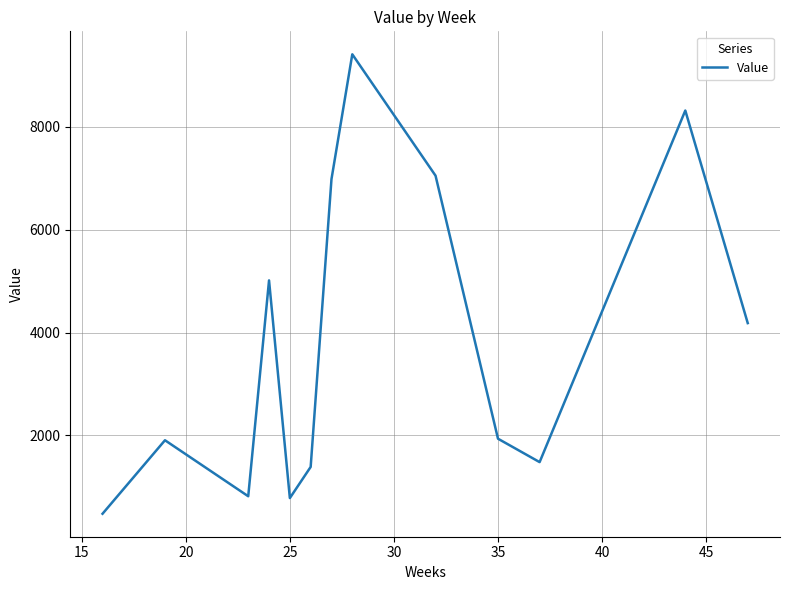

What is the difference between the maximum and minimum values?

8934.3